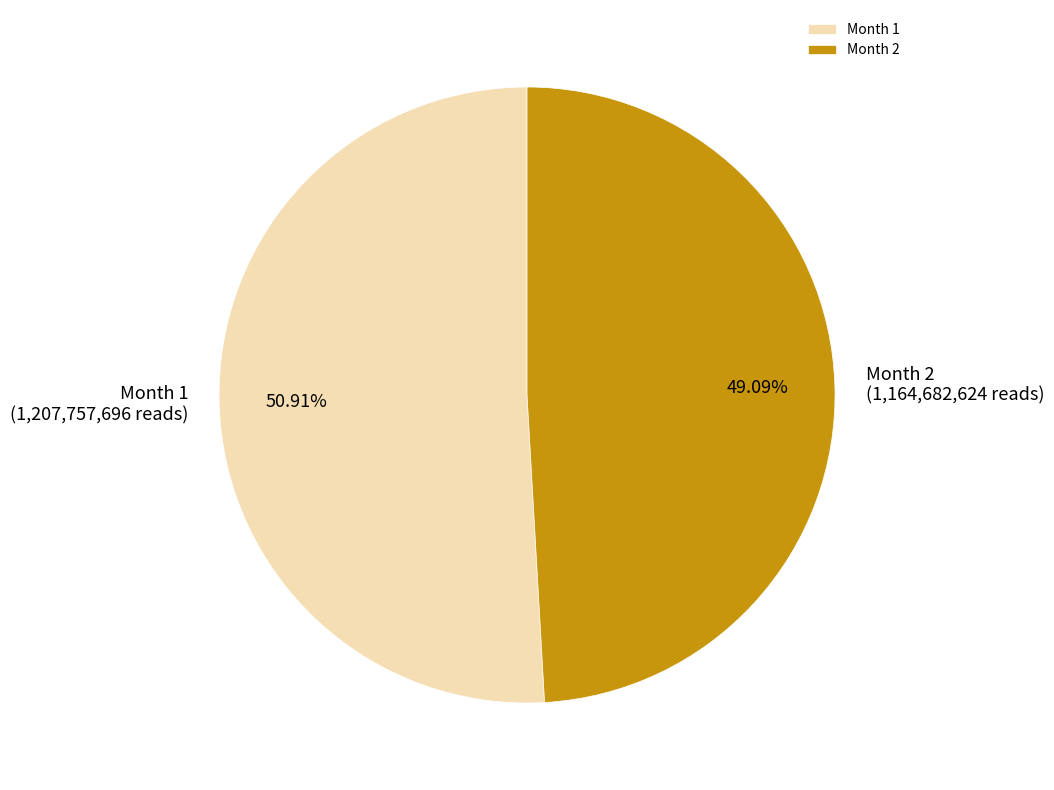

What is the largest slice in the pie chart?

Month 1